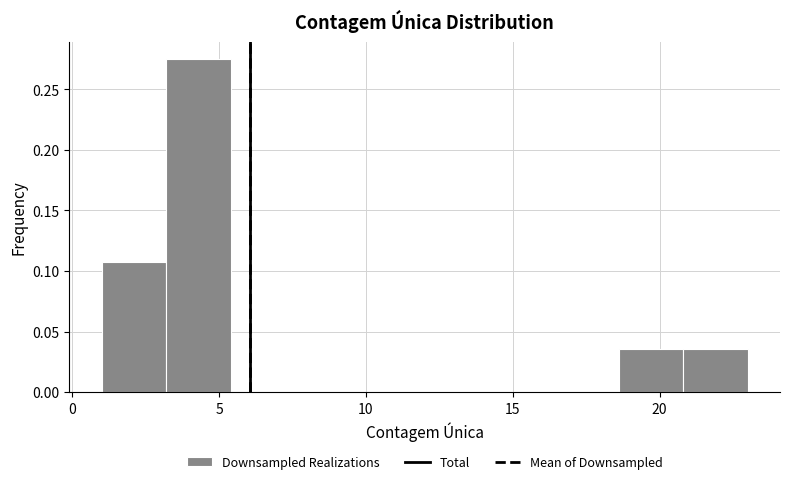

Reading left to right, transcribe this chart: for each bar, give the range it covers on the x-axis and its height. Neither the bar edges nor the heights are printed on the chart, so give them approximately, as read against the axes.

1.0 to 3.2: 0.110
3.2 to 5.4: 0.275
5.4 to 7.6: 0
7.6 to 9.8: 0
9.8 to 12.0: 0
12.0 to 14.2: 0
14.2 to 16.4: 0
16.4 to 18.6: 0
18.6 to 20.8: 0.035
20.8 to 23.0: 0.035